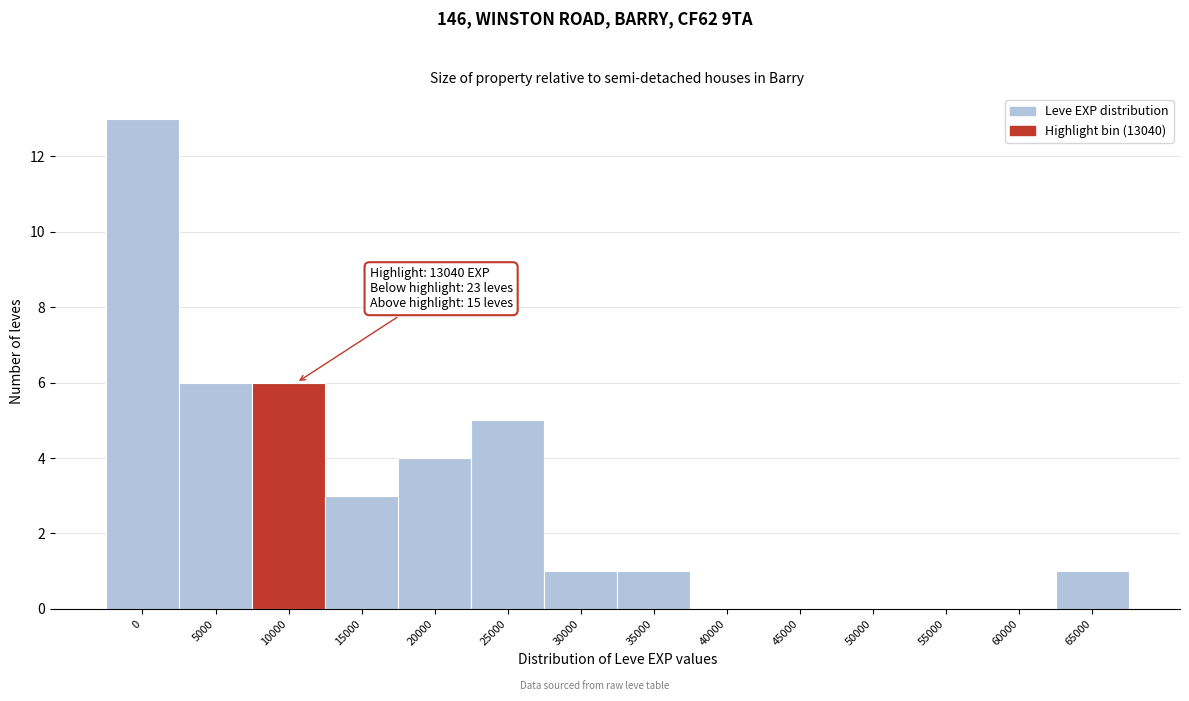

Reading left to right, list all the values displayed in this chart.

0=13	5000=6	10000=6	15000=3	20000=4	25000=5	30000=1	35000=1	40000=0	45000=0	50000=0	55000=0	60000=0	65000=1